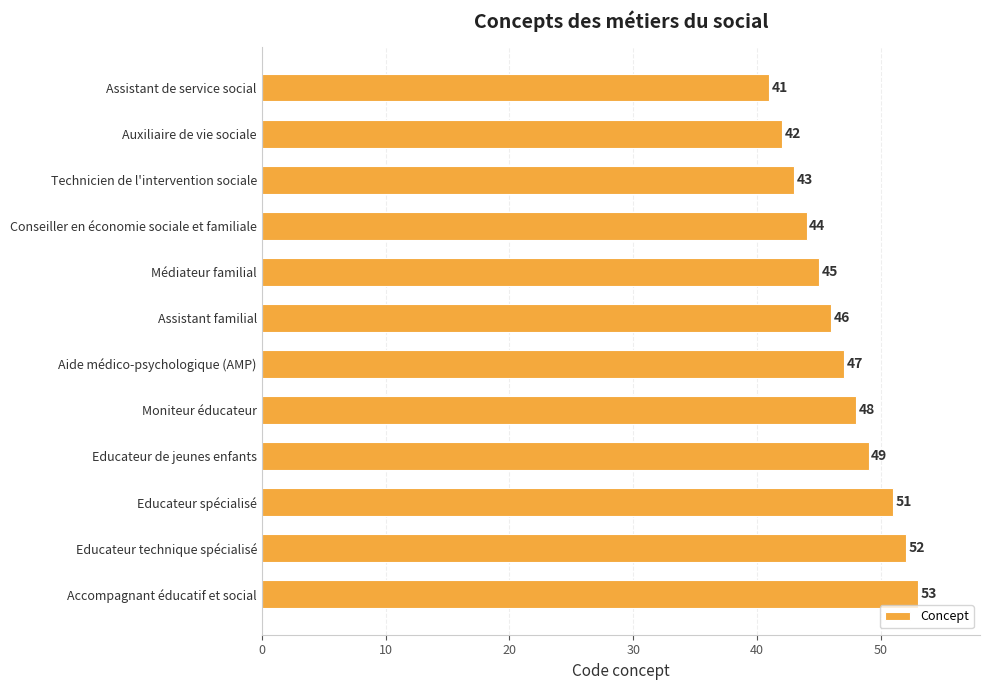

What is the smallest value displayed?

41